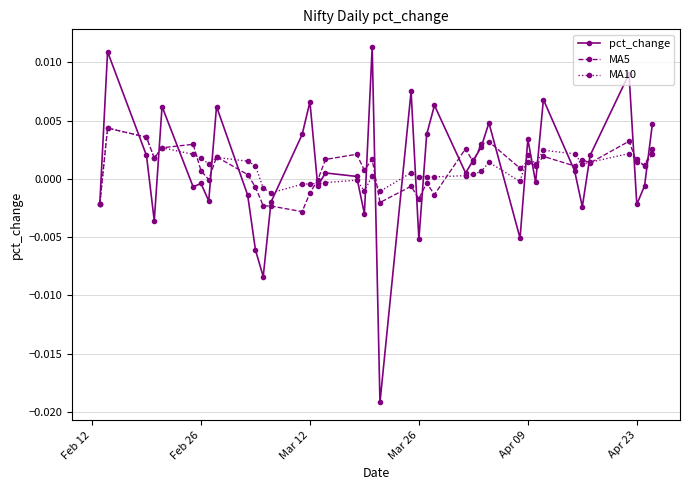

Which series has the widest spread of values?

pct_change